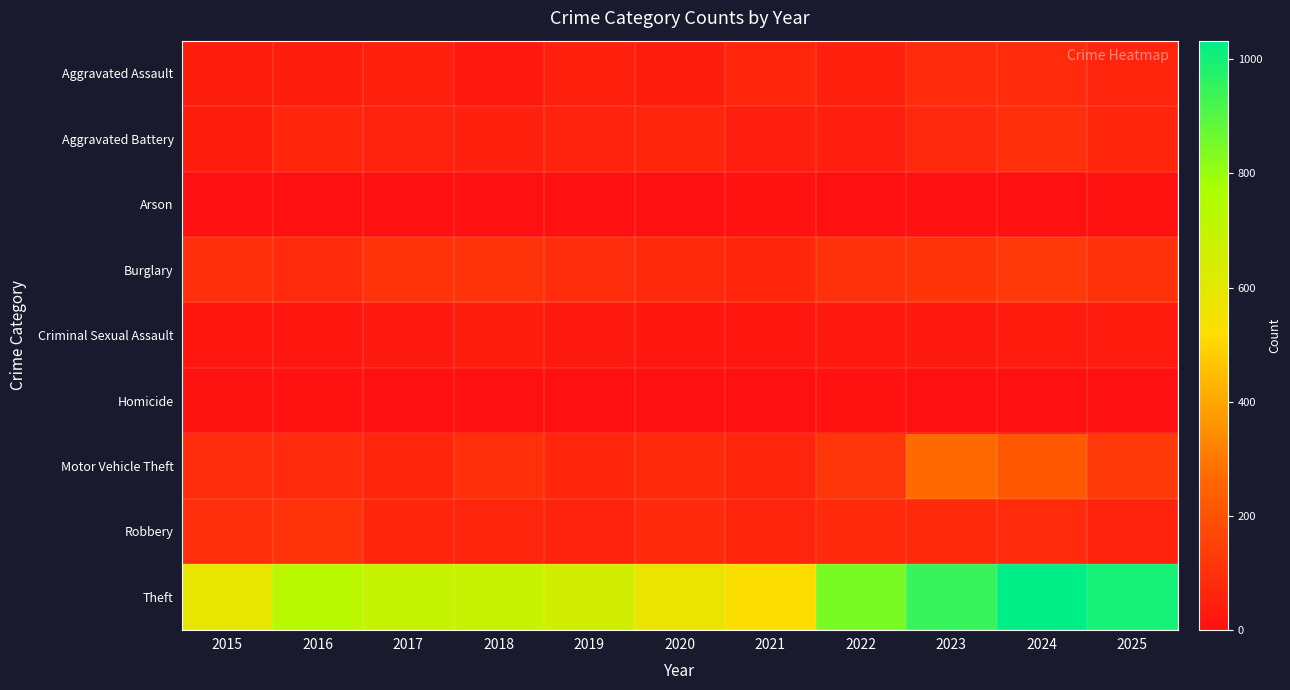

Rank the series by their maximum value, from highest to lowest.

Theft, Motor Vehicle Theft, Burglary, Robbery, Aggravated Battery, Aggravated Assault, Criminal Sexual Assault, Homicide, Arson